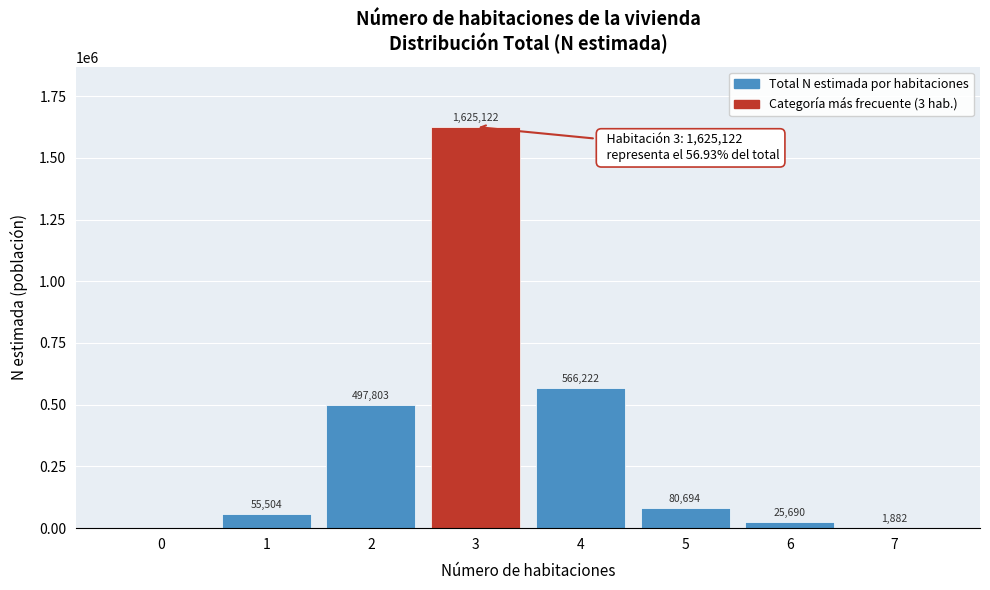

Reading left to right, extract all data points from this chart.

0=0	1=55504	2=497803	3=1625122	4=566222	5=80694	6=25690	7=1882